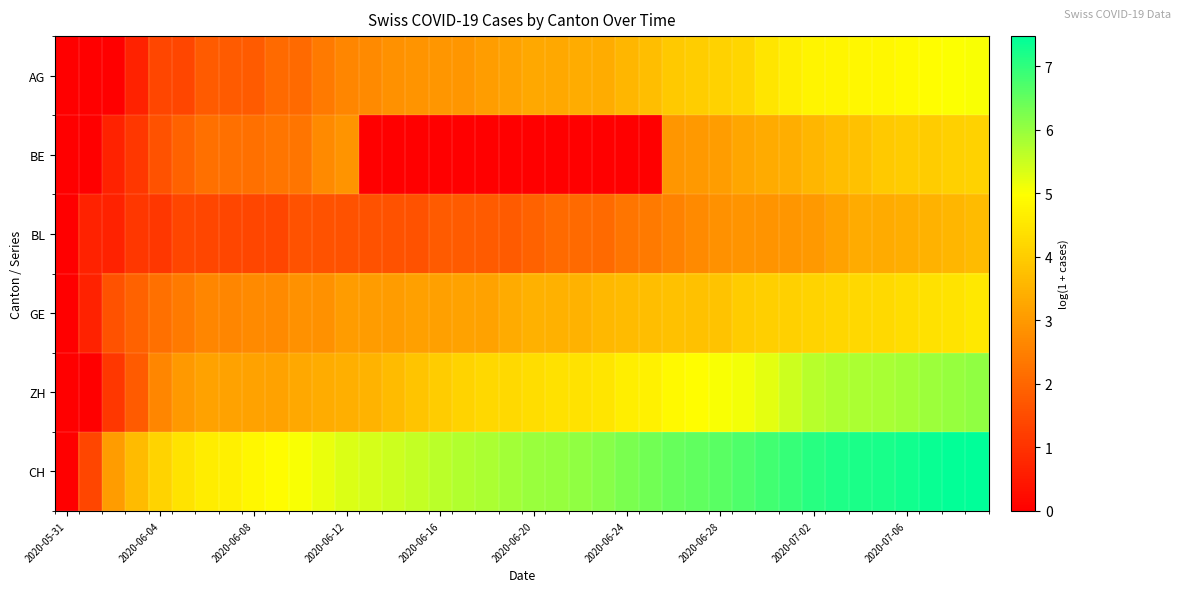

List the series in order of their peak value, highest first.

CH, ZH, AG, GE, BE, BL